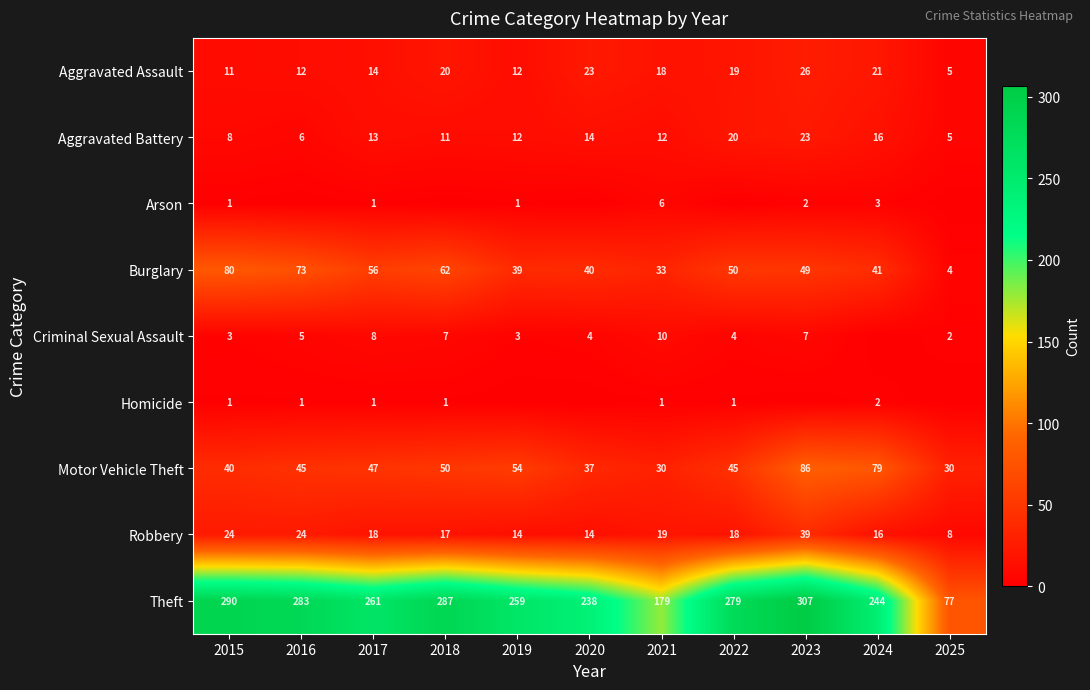

What is the difference between the maximum and minimum values in the Motor Vehicle Theft series?

56